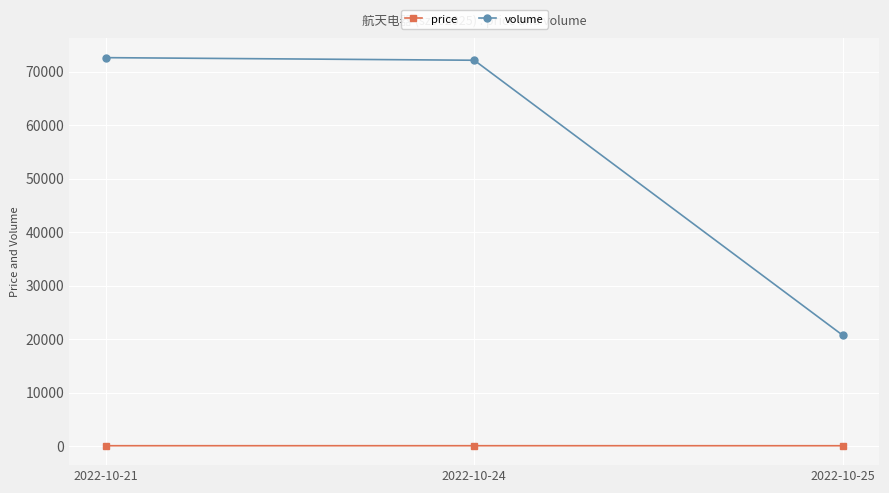

The value of volume at 2022-10-25 is 27086.1. True or false?

False